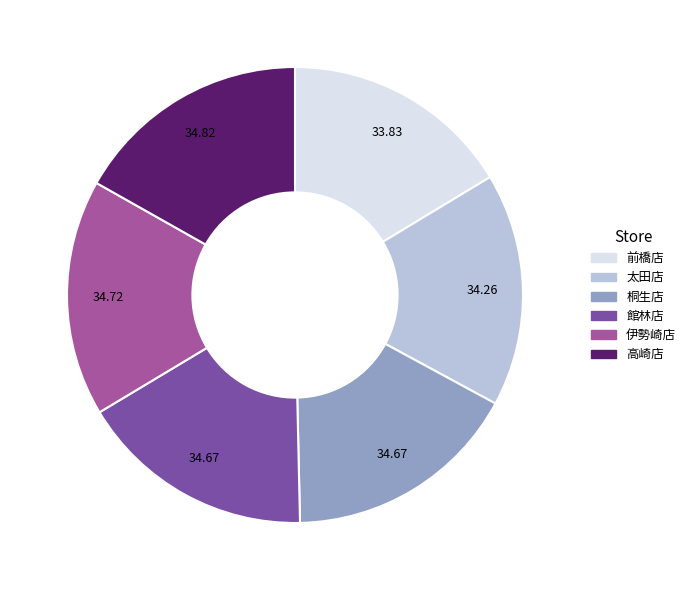

What is the ratio of the value at 太田店 to the value at 館林店?

1.0